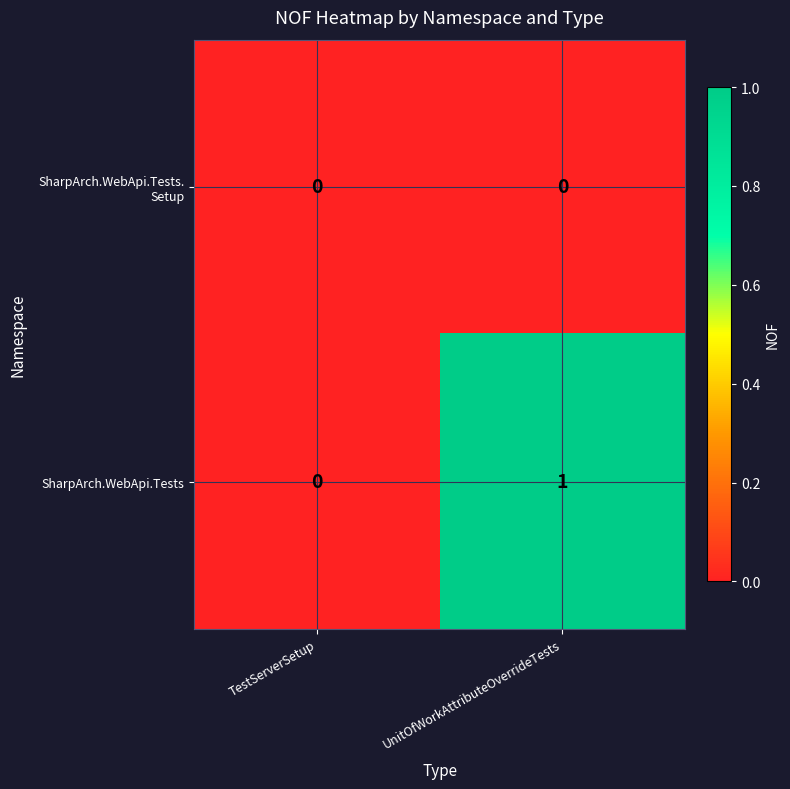

Which series has the largest range (max minus min)?

SharpArch.WebApi.Tests